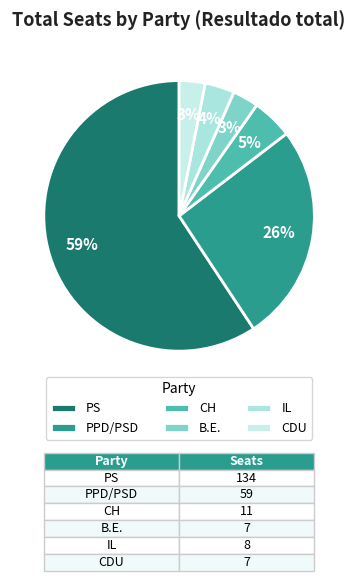

Is it true that IL is 12% of the pie?

False